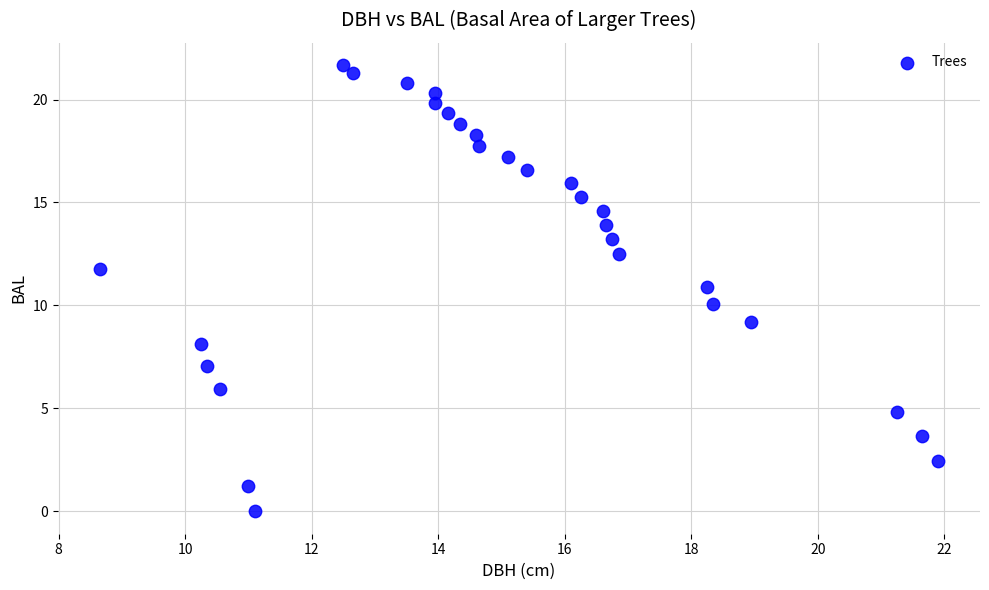

What is the range of X values (max minus min)?

13.2